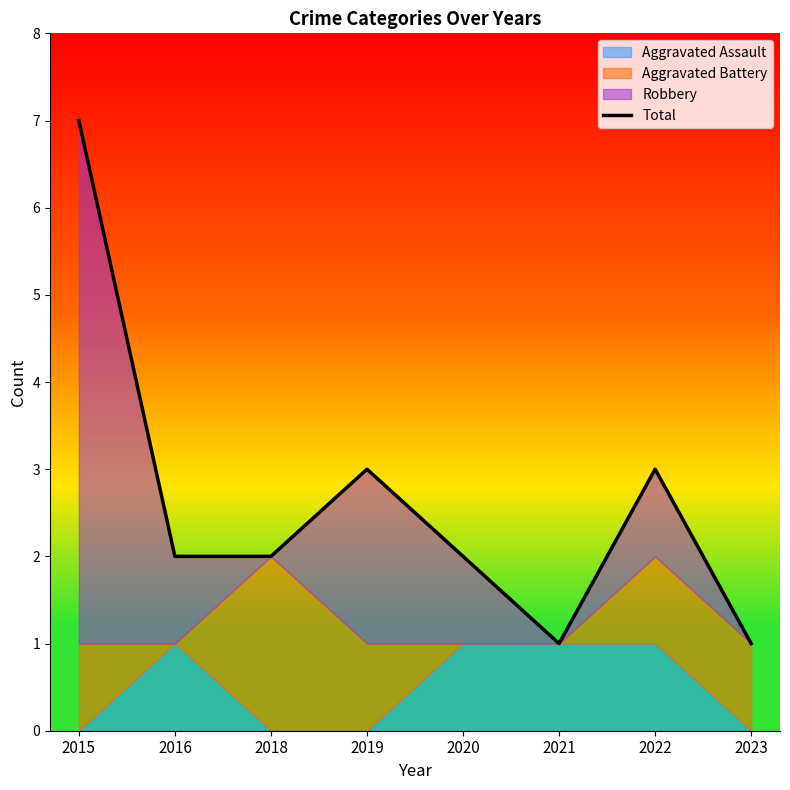

The value at 2015 is 7. True or false?

True